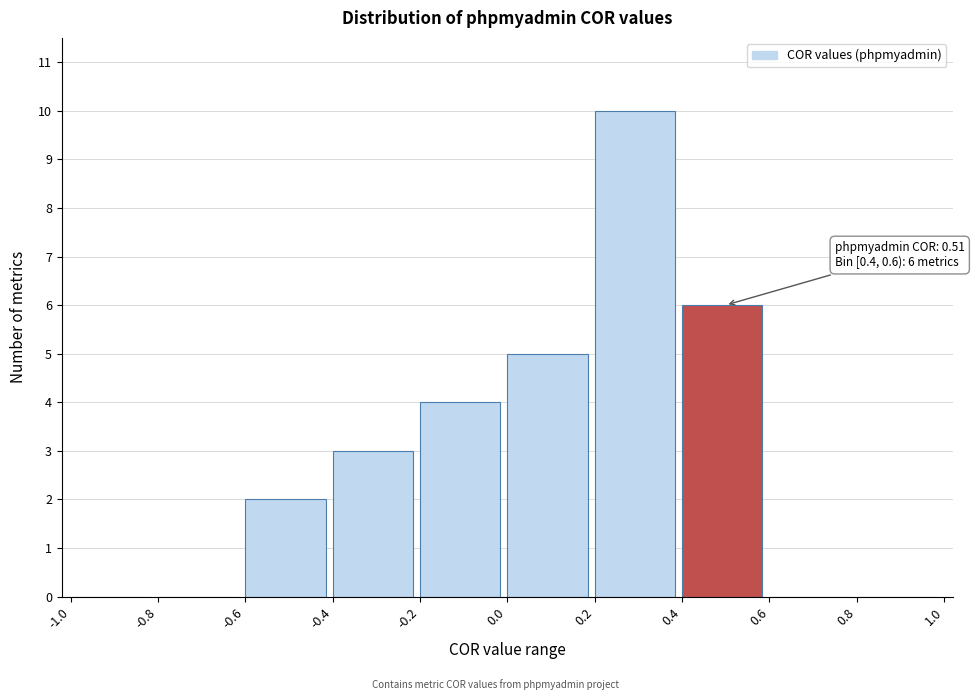

Over which range of the x-axis is the bar tallest?

0.2 to 0.4